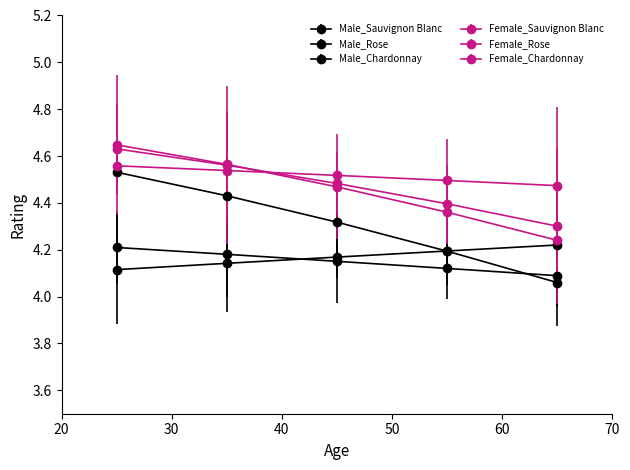

True or false: Male_Sauvignon Blanc and Female_Sauvignon Blanc cross at least once.

False